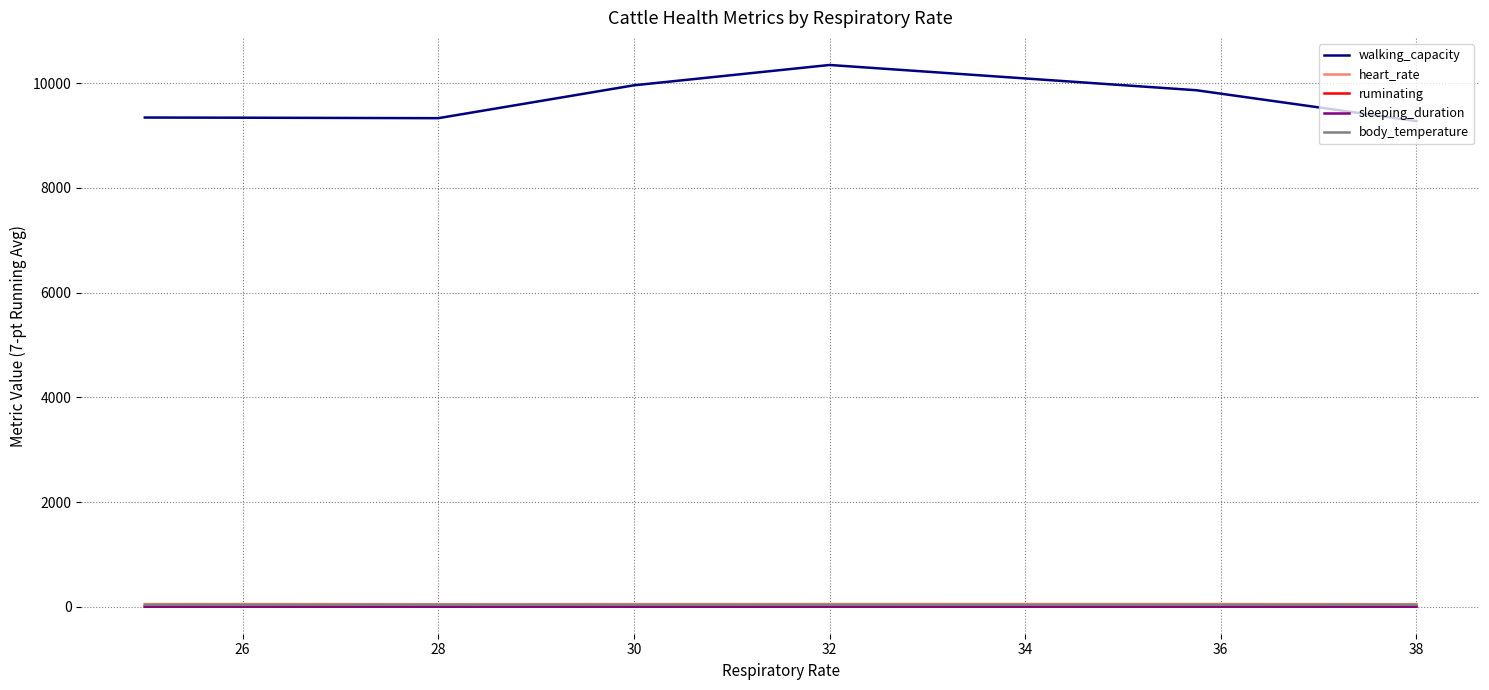

True or false: sleeping_duration and walking_capacity cross at least once.

False